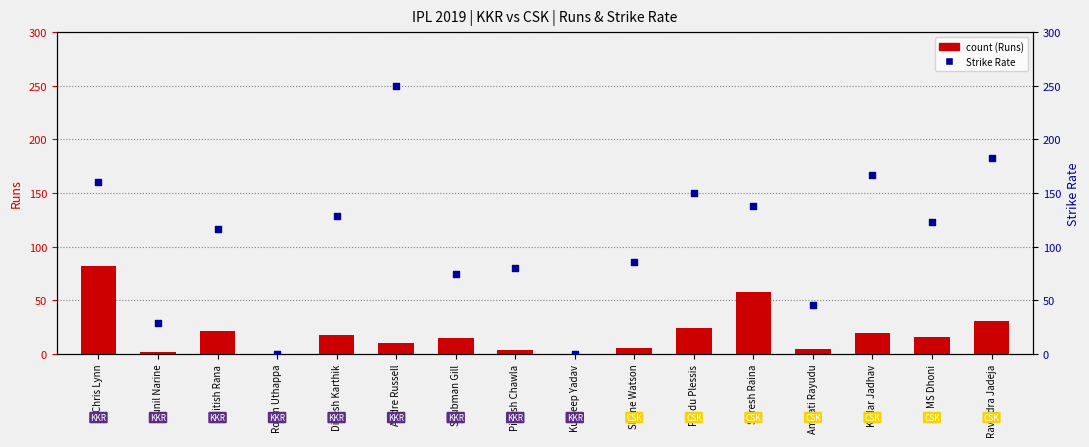

Which series contains the lowest Y value?

count